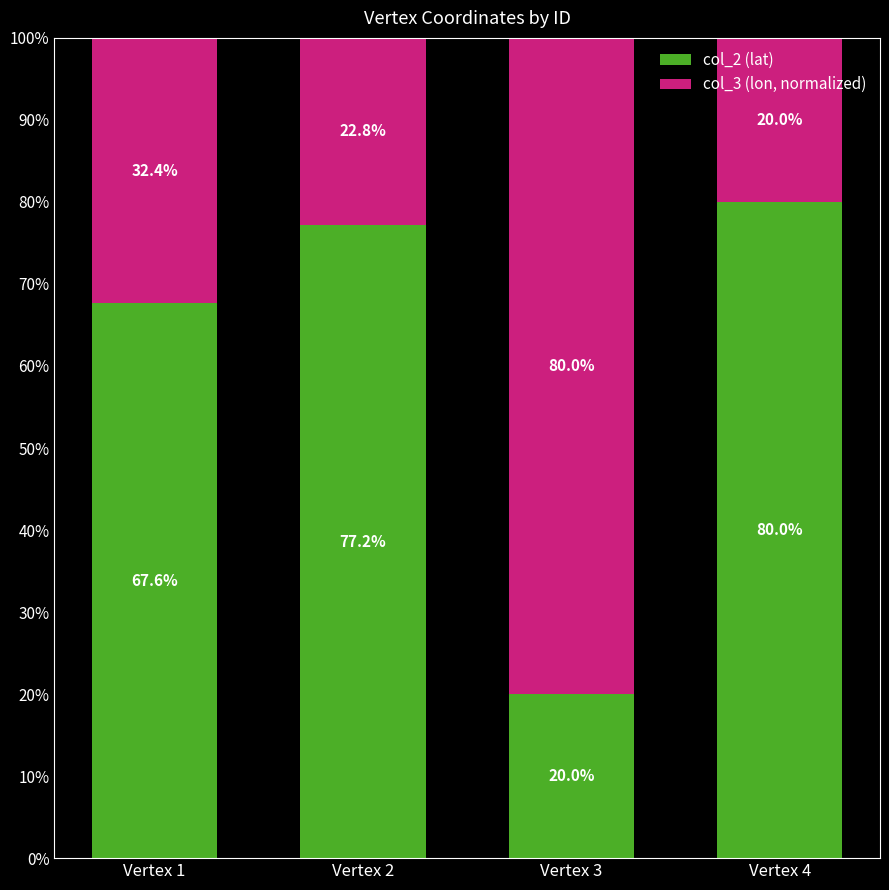

How many categories are shown in the chart?

4